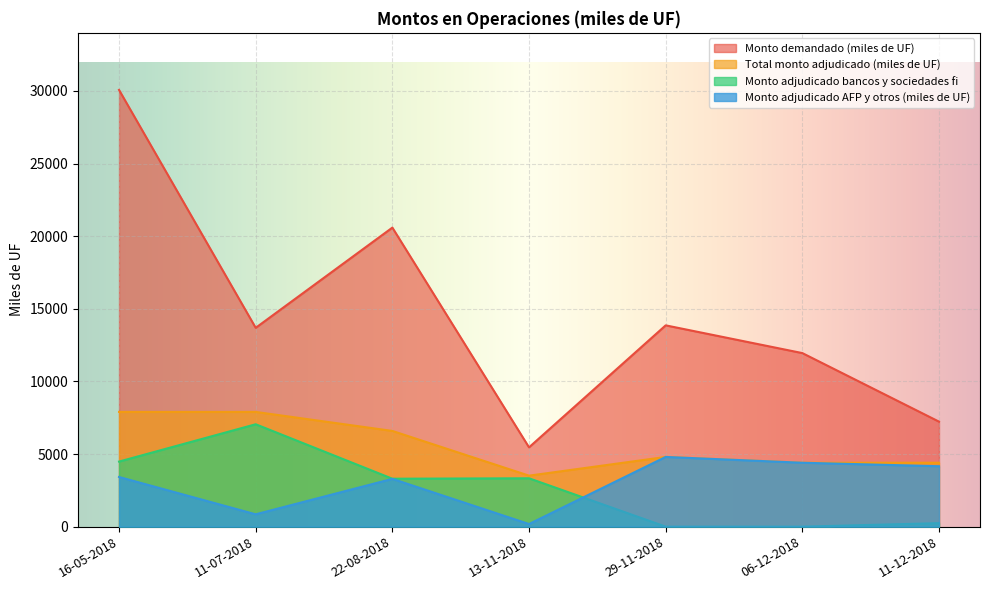

Which series has the largest range (max minus min)?

Monto demandado (miles de UF)